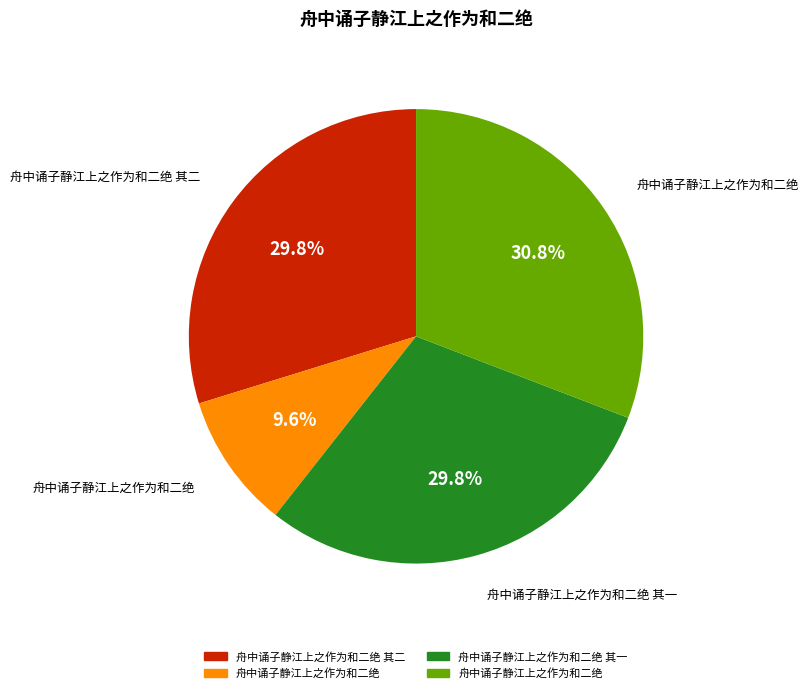

How many segments does this pie chart have?

4